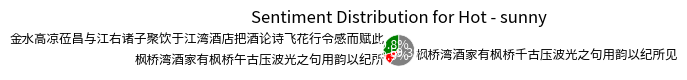

To the nearest percent, what portion does 金水高凉莅昌与江右诸子聚饮于江湾酒店把酒论诗飞花行令感而赋此 represent?

30%